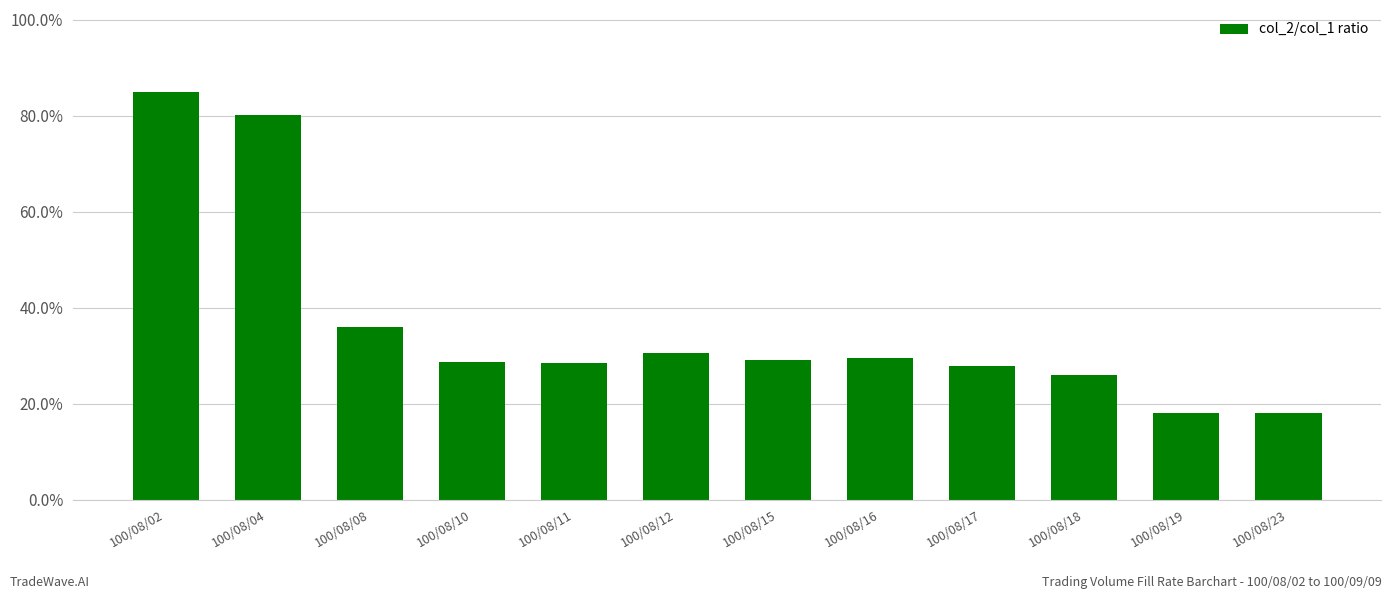

Are the bars grouped side by side (vs. stacked)?

No